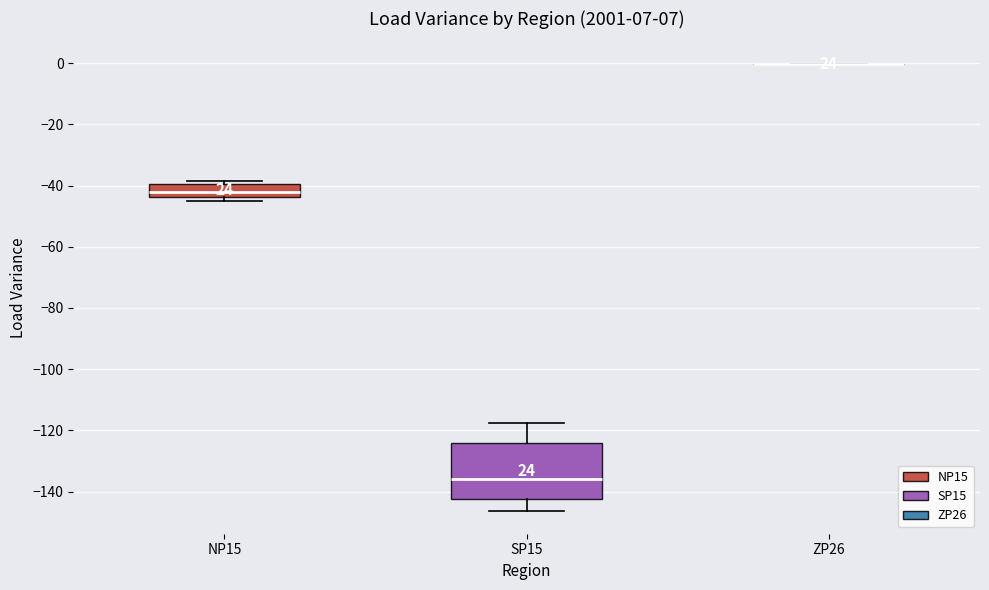

Reading left to right, transcribe this box plot: for each box, give where its median line is, the range the box spans, and where its two whiskers end, as read against the y-axis. The values are not printed on the chart, so give them approximately, as read against the axis.

NP15: median -42, box -44 to -40, whiskers -44 (just below the box's lower edge) to -38
SP15: median -136, box -142 to -124, whiskers -146 to -118
ZP26: box collapsed to a line at 0, whiskers 0 to 0